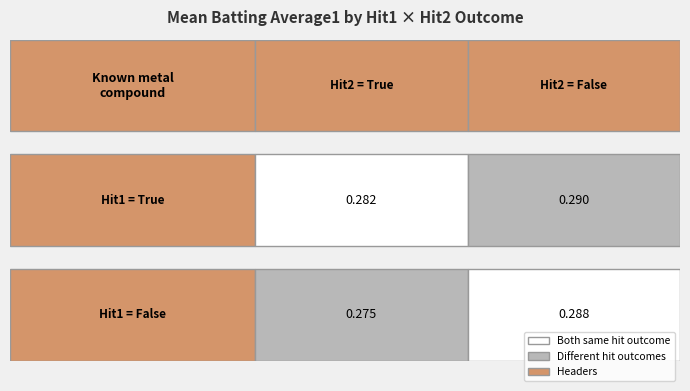

Count the values in the range 0 to 1.

4